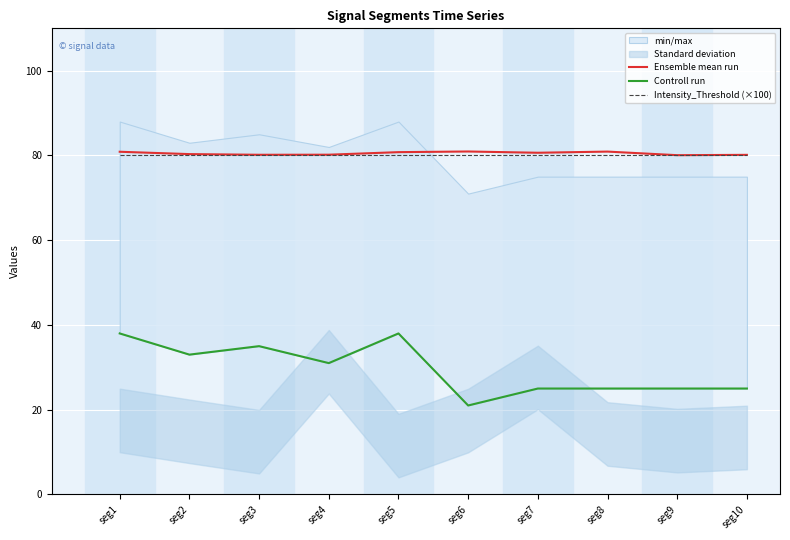

The Ensemble mean run series shows 123.3 at seg5. True or false?

False